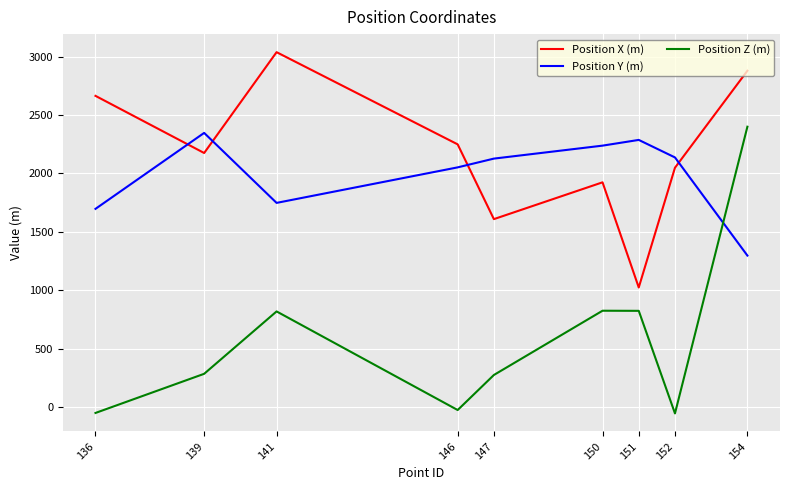

Is the value of Position Y (m) at 141 greater than the value of Position Z (m) at 146?

Yes